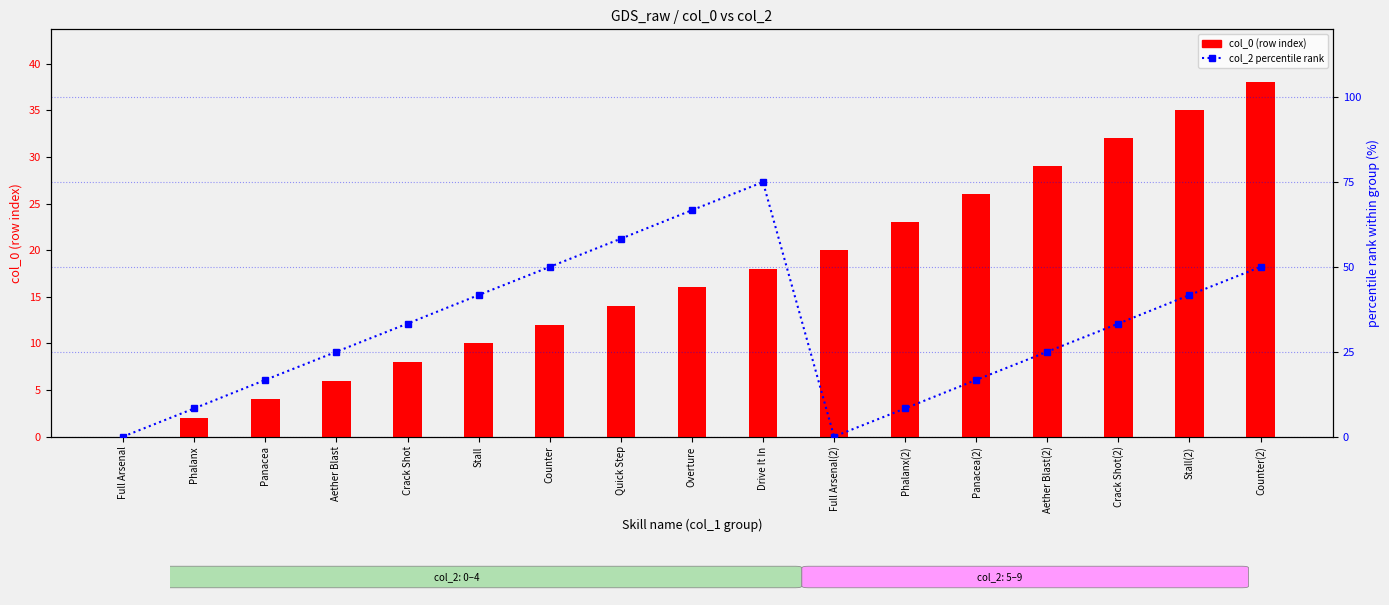

How many groups of bars are there?

17